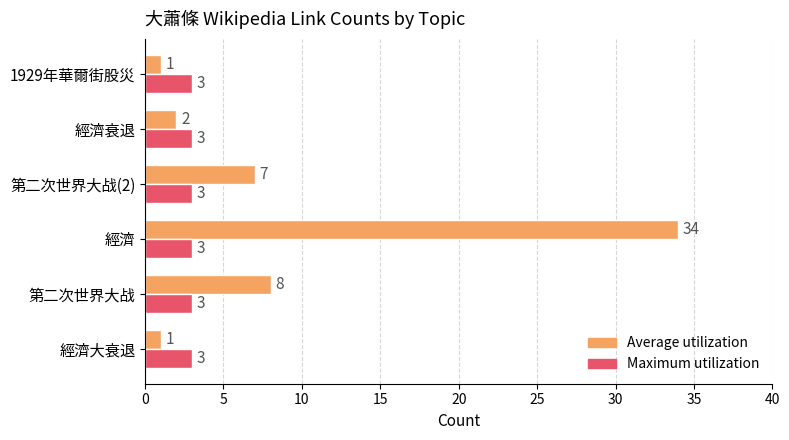

What is the maximum value for Average utilization?

34